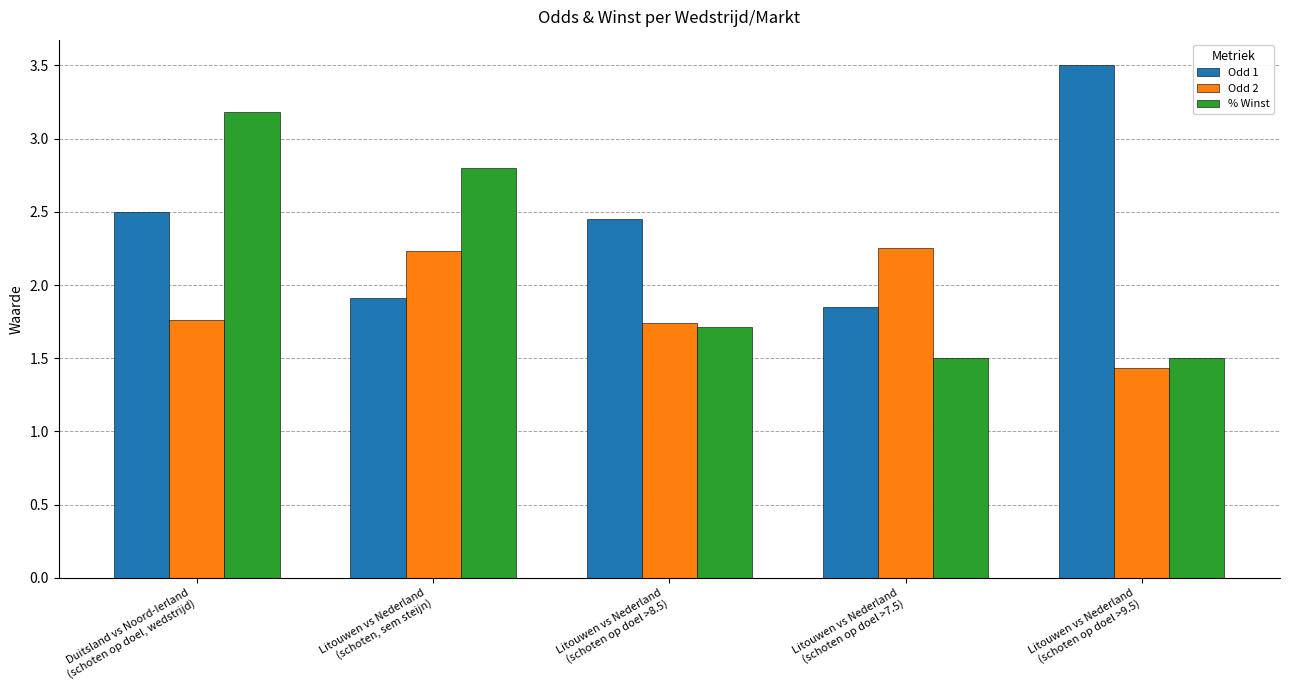

What is the label of the 3rd bar from the left?

Litouwen vs Nederland
(schoten op doel >8.5)